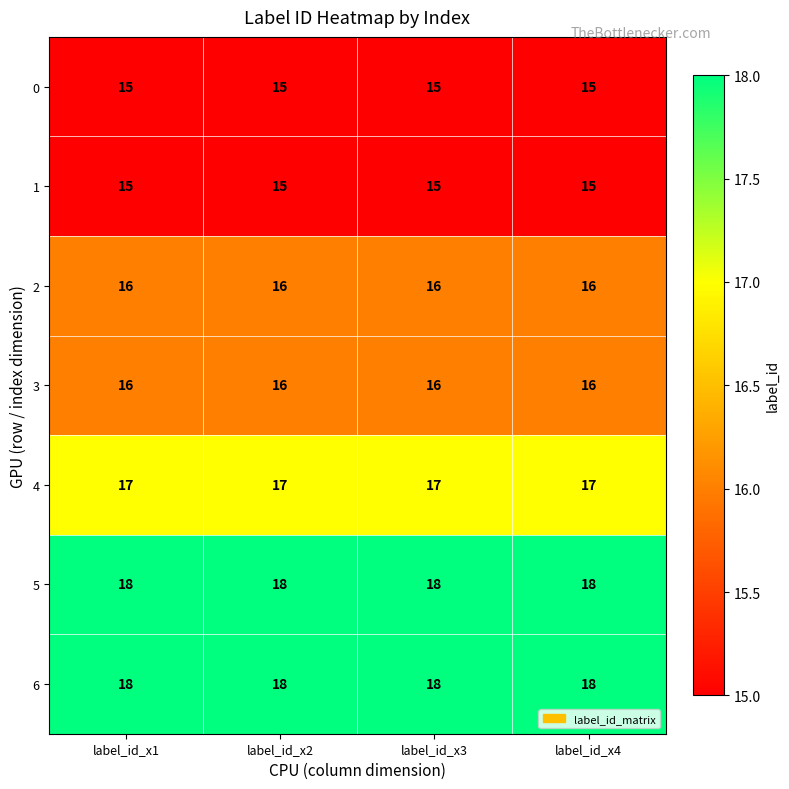

What is the total value across all series at label_id_x2?

115